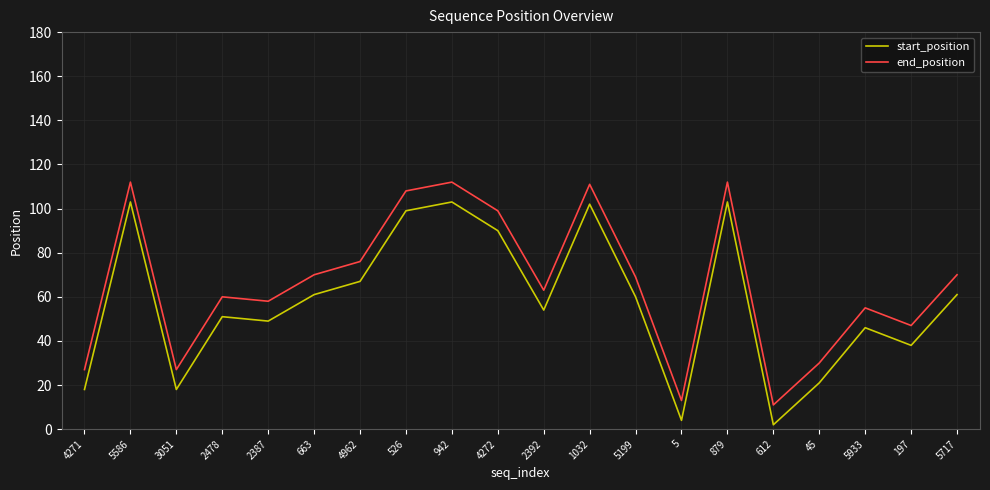

Rank the series at 5586 from lowest to highest value.

start_position, end_position